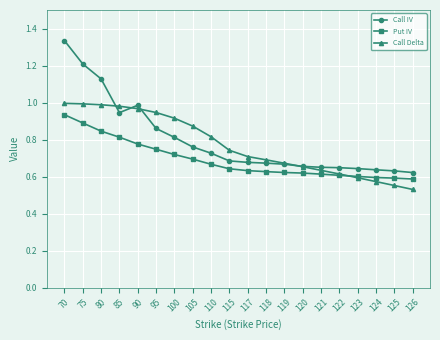

Which series changed the most between 85 and 117?

Call Delta